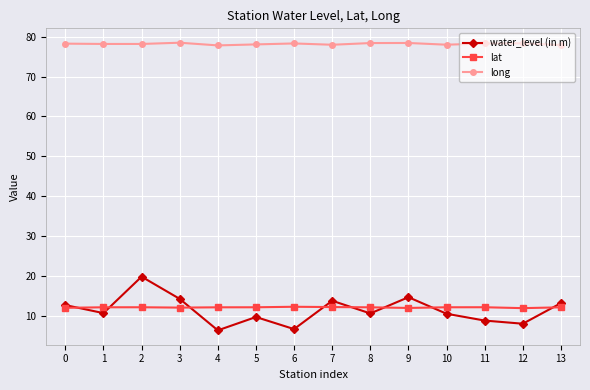

What is the difference between the highest and lowest values at 2?

66.0